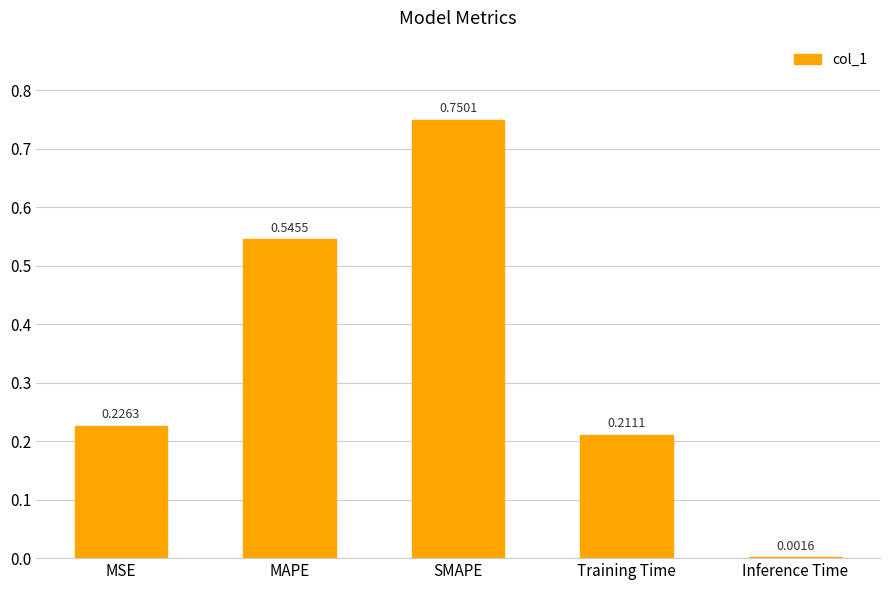

What is the change in value from Training Time to Inference Time?

-0.2